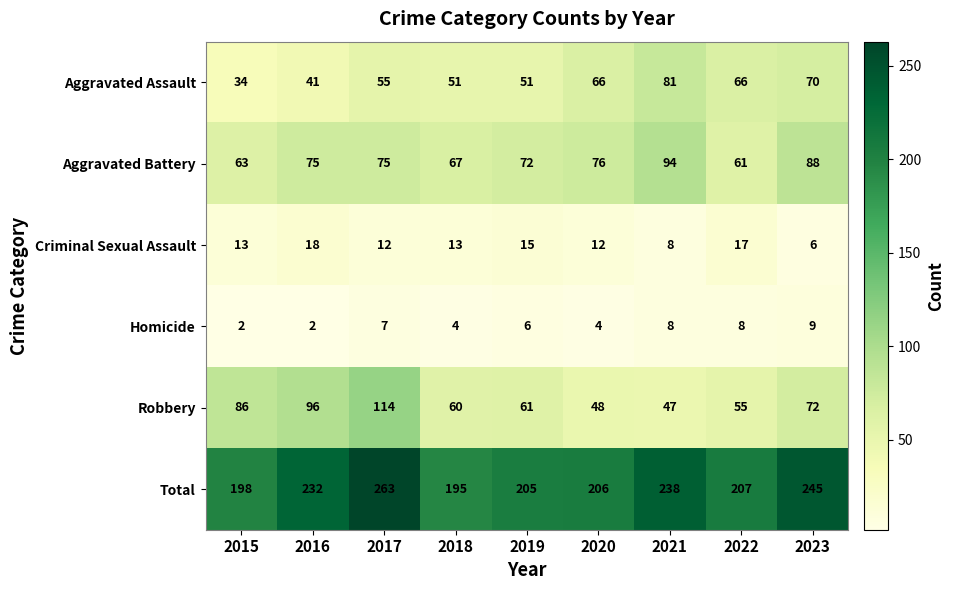

List the series in order of their peak value, lowest first.

Homicide, Criminal Sexual Assault, Aggravated Assault, Aggravated Battery, Robbery, Total